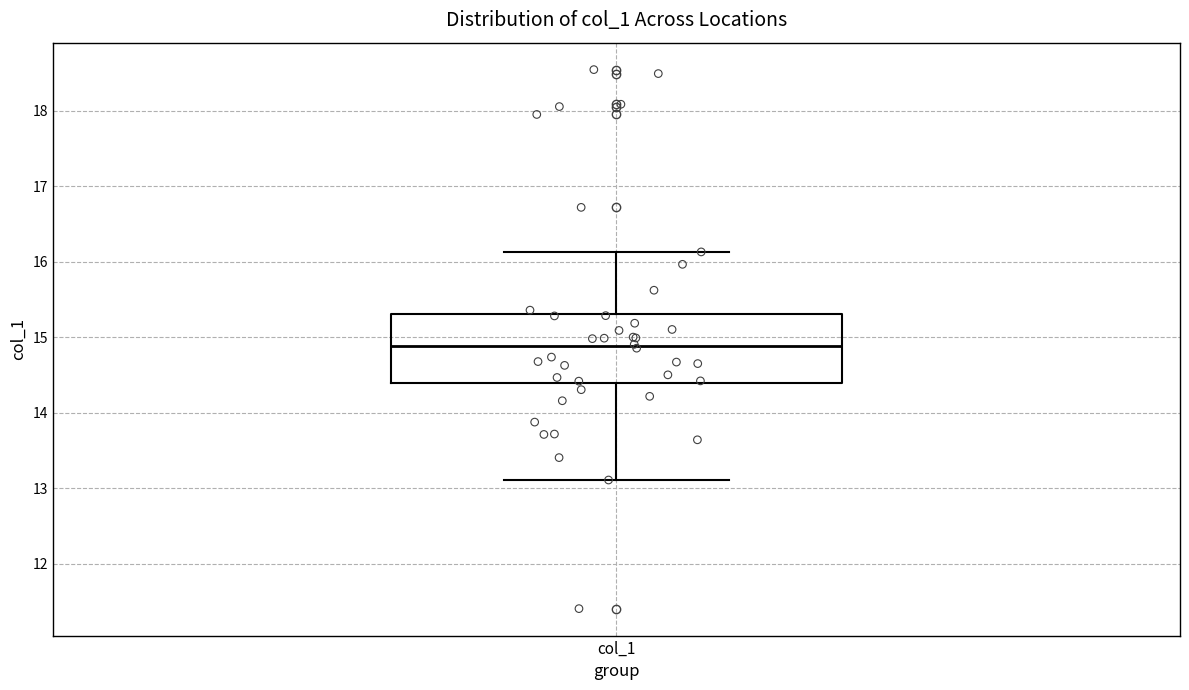

Read this box plot against the y-axis: the position of the median line, the range covered by the box, and the ends of both whiskers. The values are not printed on the chart, so give them approximately, as read against the axis.

median 14.9, box 14.4 to 15.3, whiskers 13.1 to 16.1